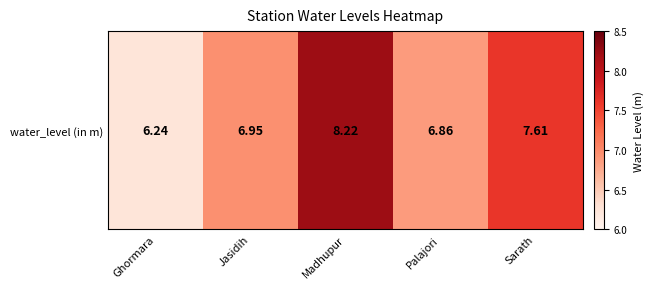

How many series are shown in this chart?

1